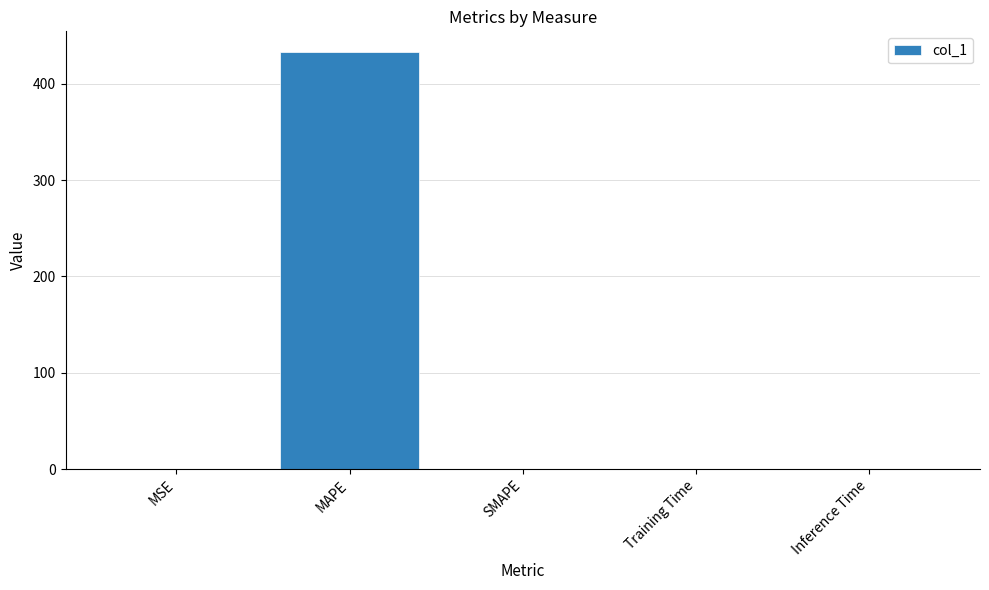

Count the number of categories in the chart.

5